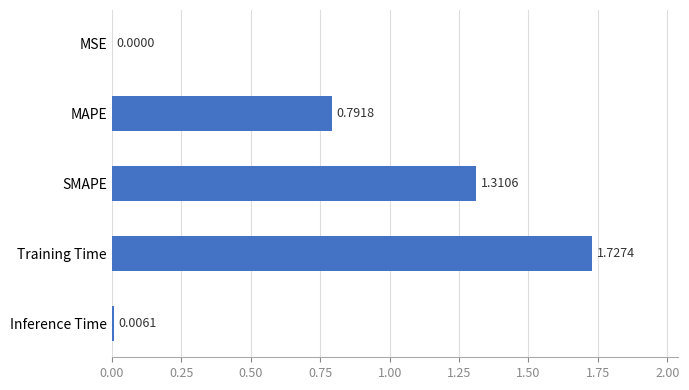

What is the sum of all values?

3.8